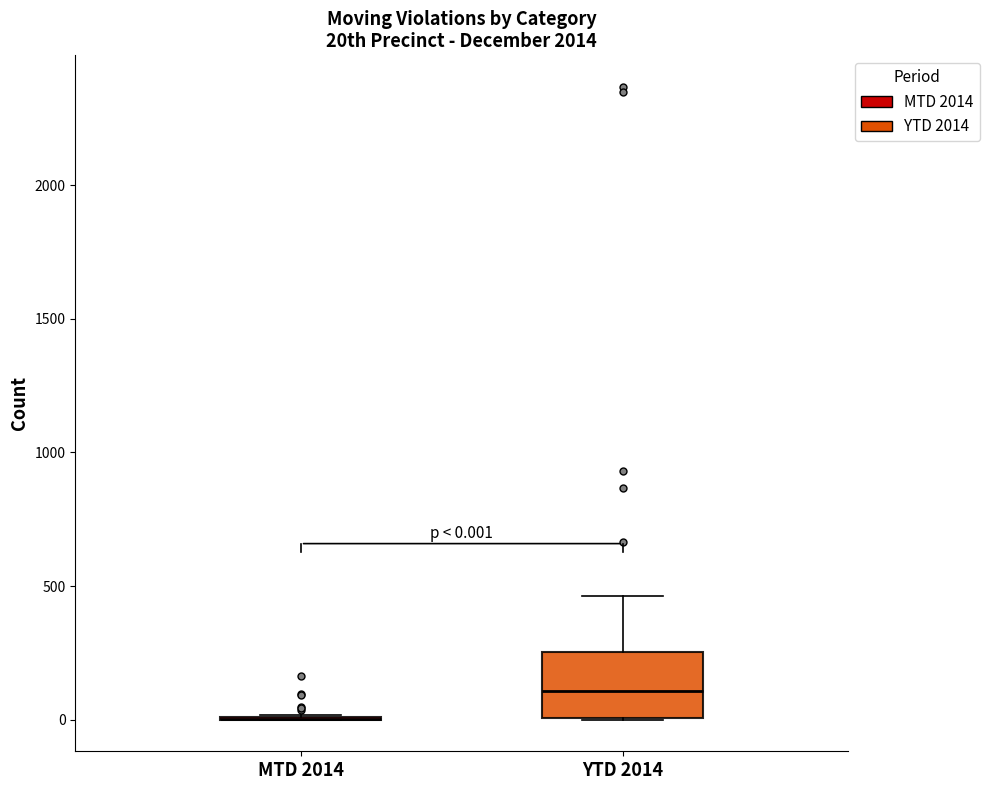

Comparing the boxes themselves (not the whiskers), which one is the tallest?

YTD 2014